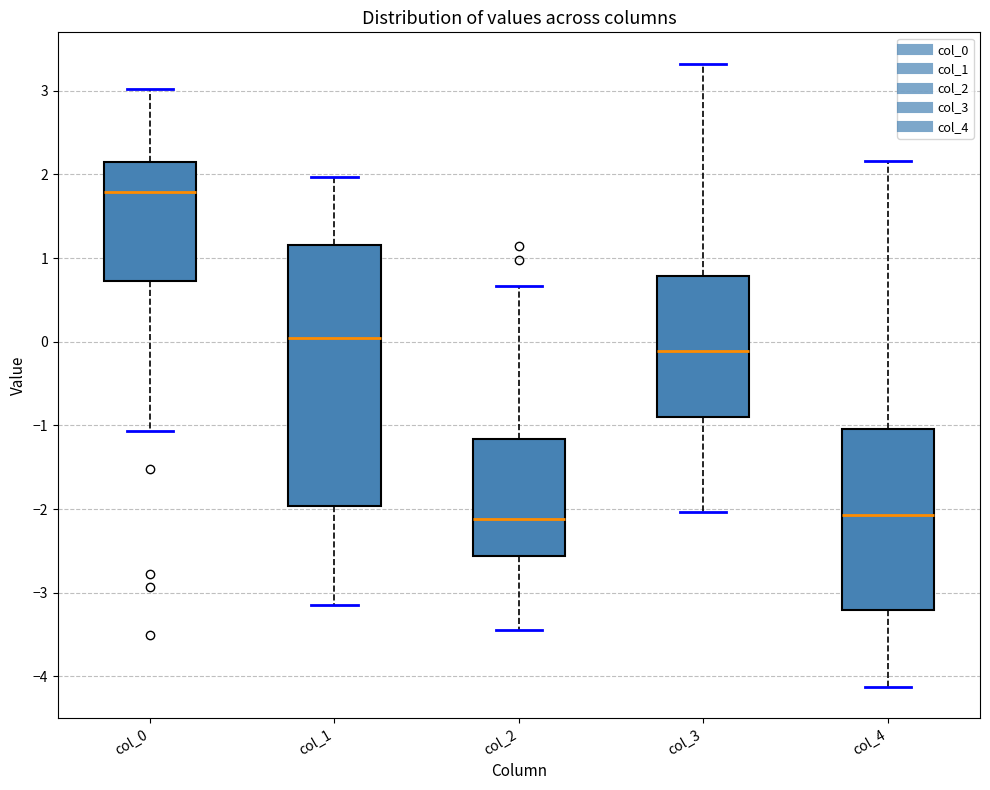

Which box is the tallest, from its lower edge to its upper edge?

col_1